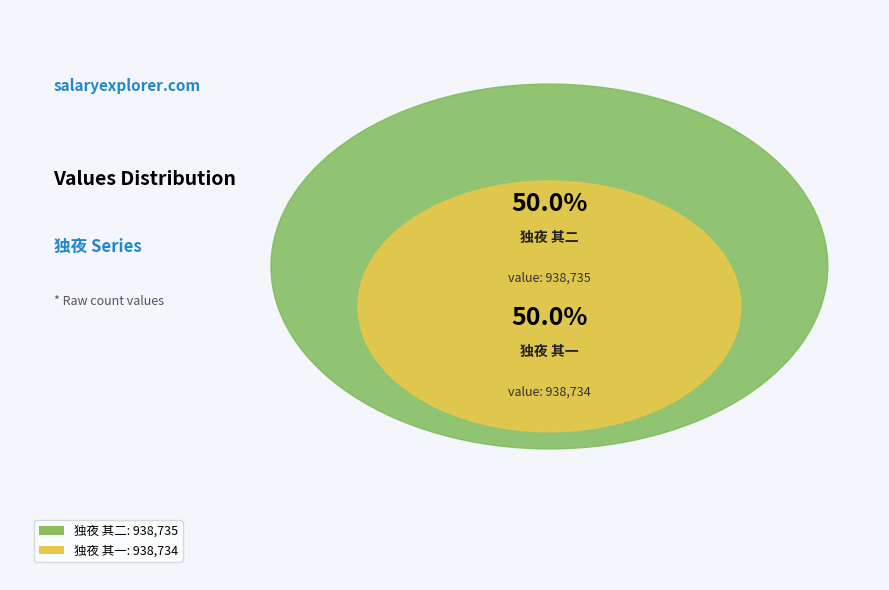

What is the largest slice in the pie chart?

独夜 其二